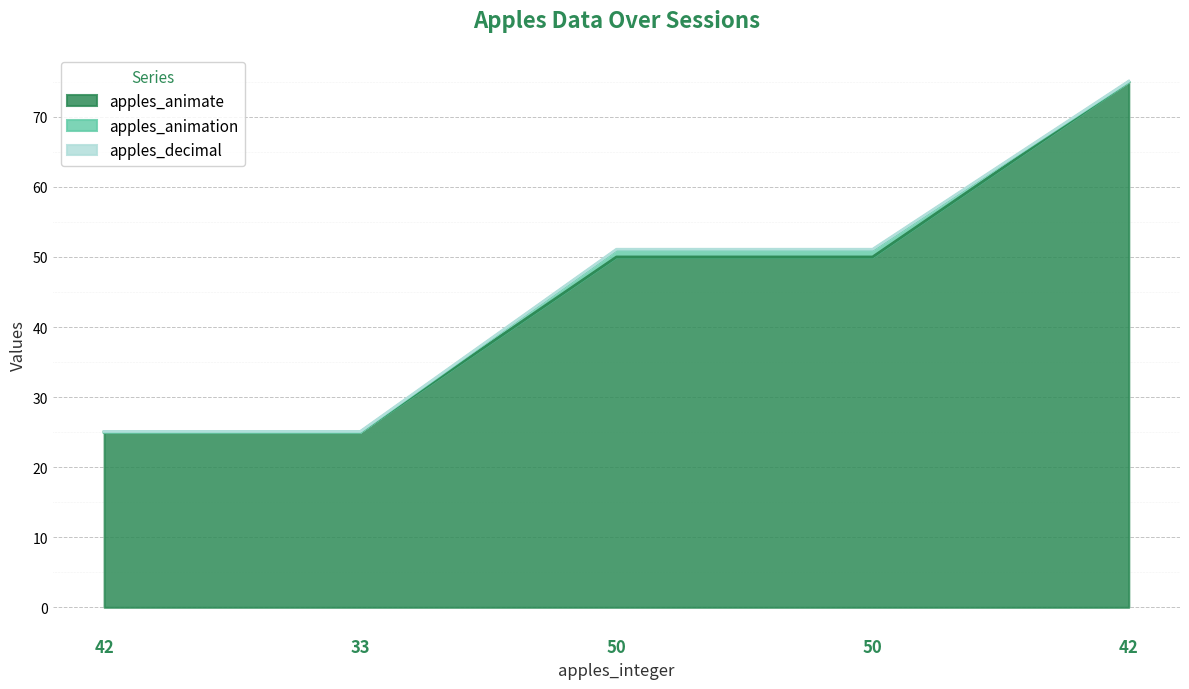

List the series in order of their peak value, lowest first.

apples_decimal, apples_animation, apples_animate